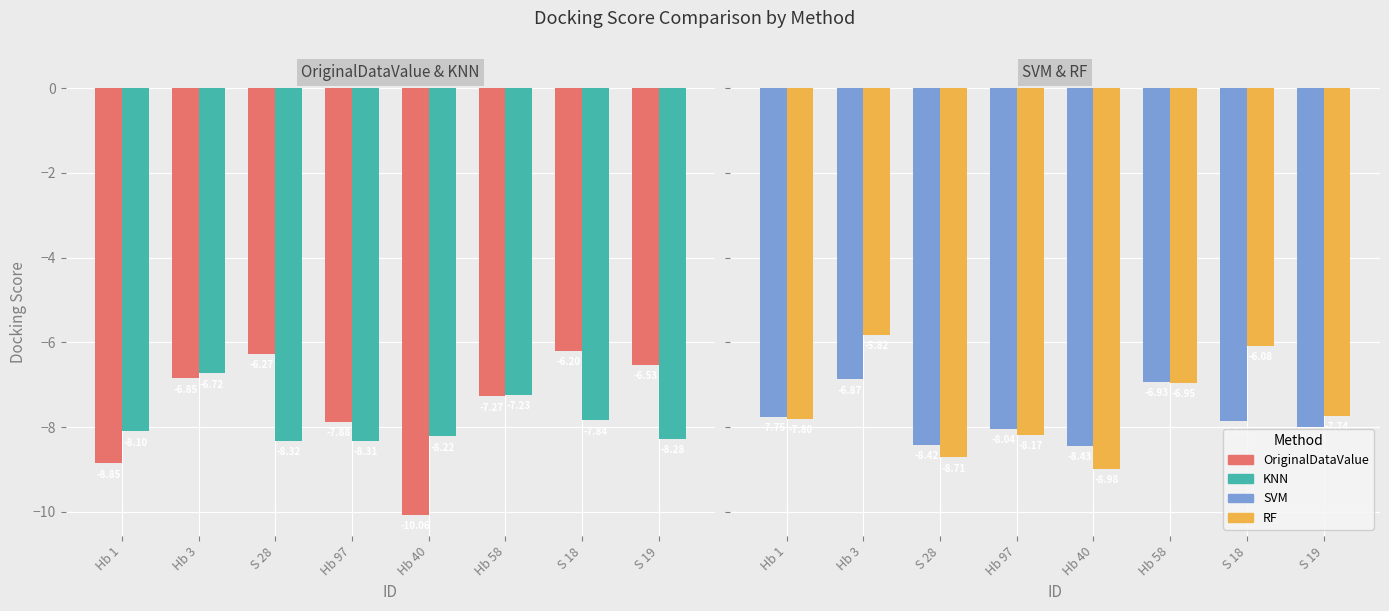

At which label is SVM closest to -7?

Hb 58